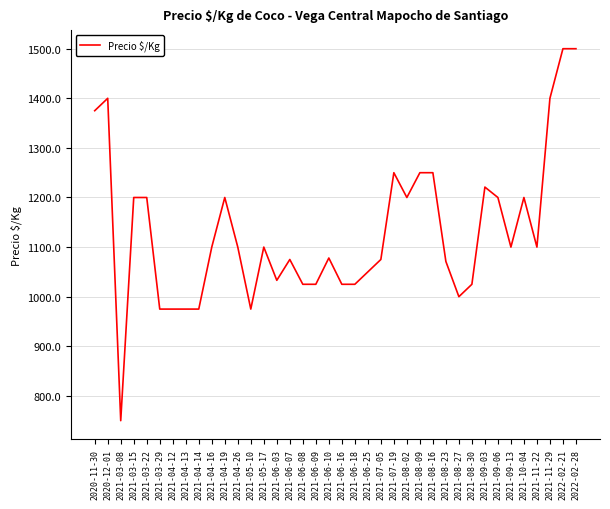

What position from the right is 2021-06-18?

18